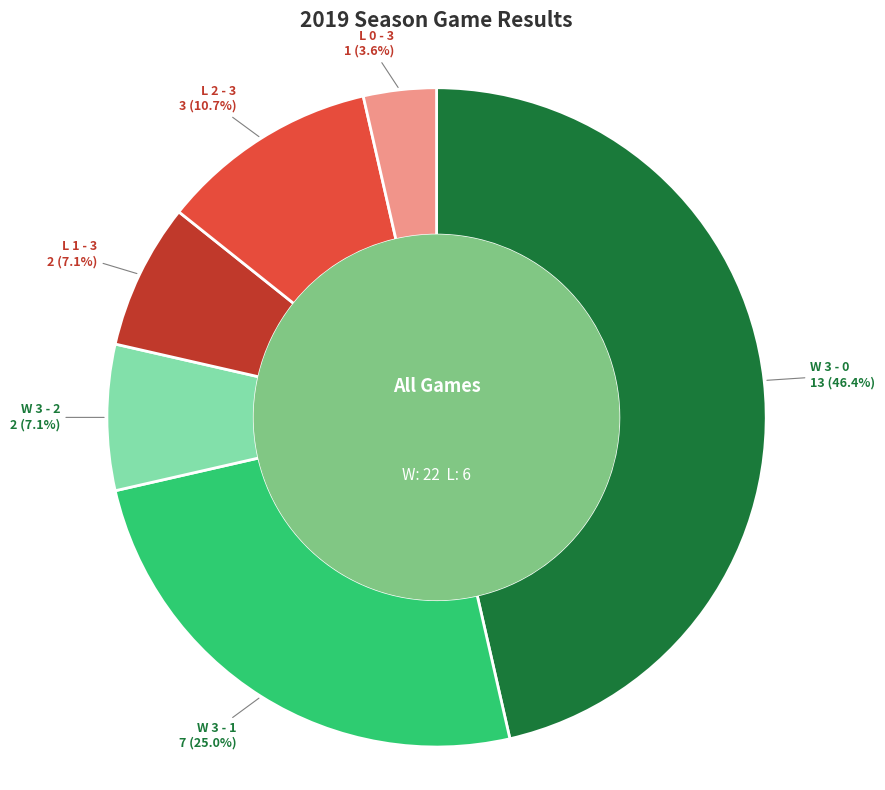

Is there a majority slice in this chart?

No